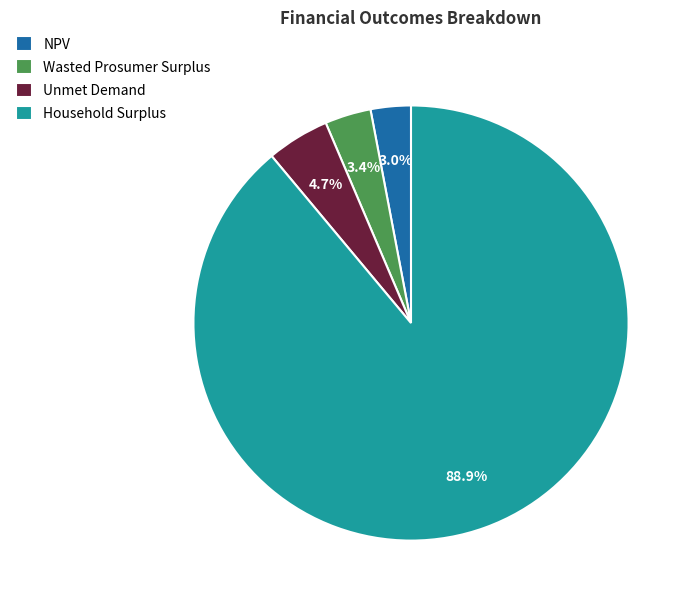

What percentage is NOT represented by Unmet Demand?

95.3%